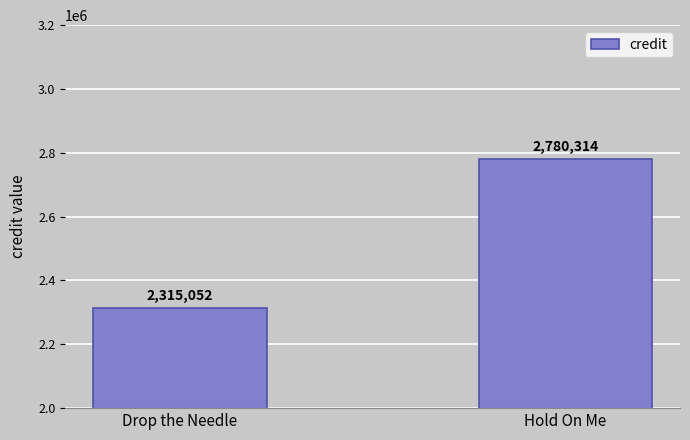

What is the difference between the values at Hold On Me and Drop the Needle?

465262